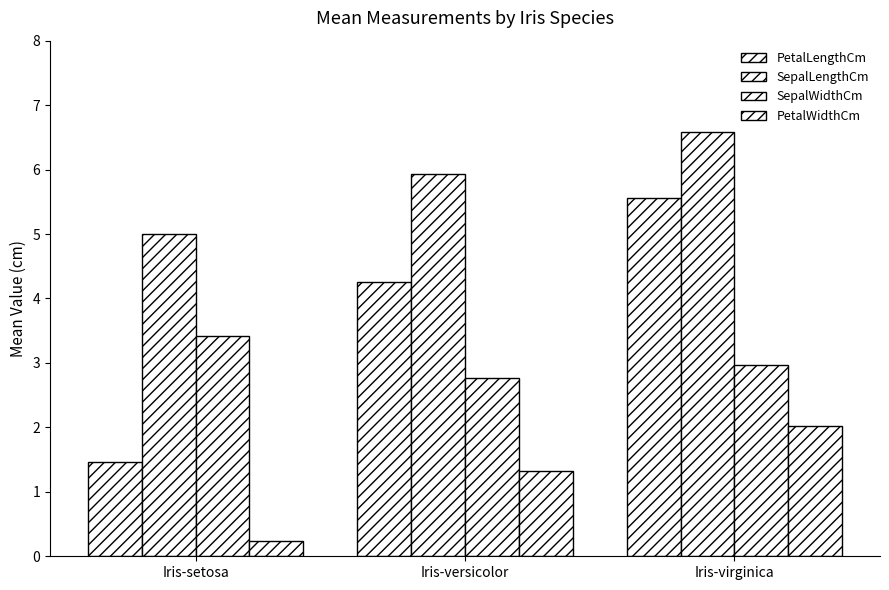

Between Iris-setosa and Iris-virginica, which series saw the biggest shift?

PetalLengthCm